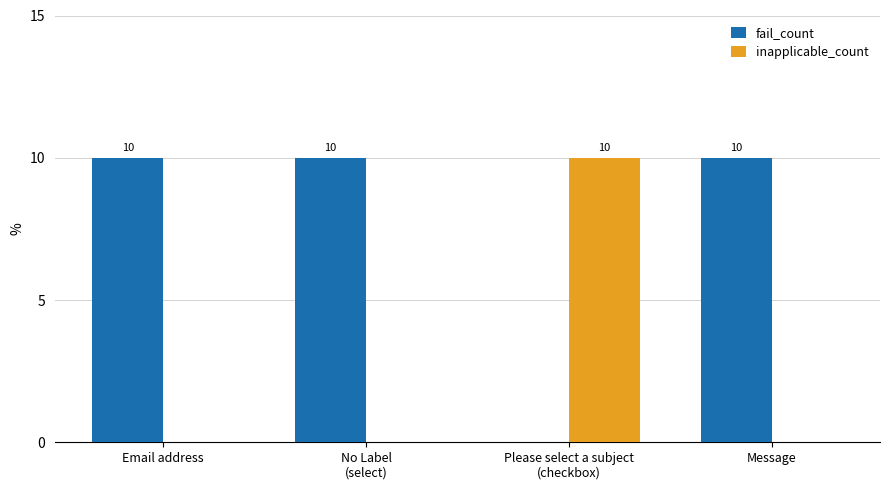

Which series has the largest total across all categories?

fail_count